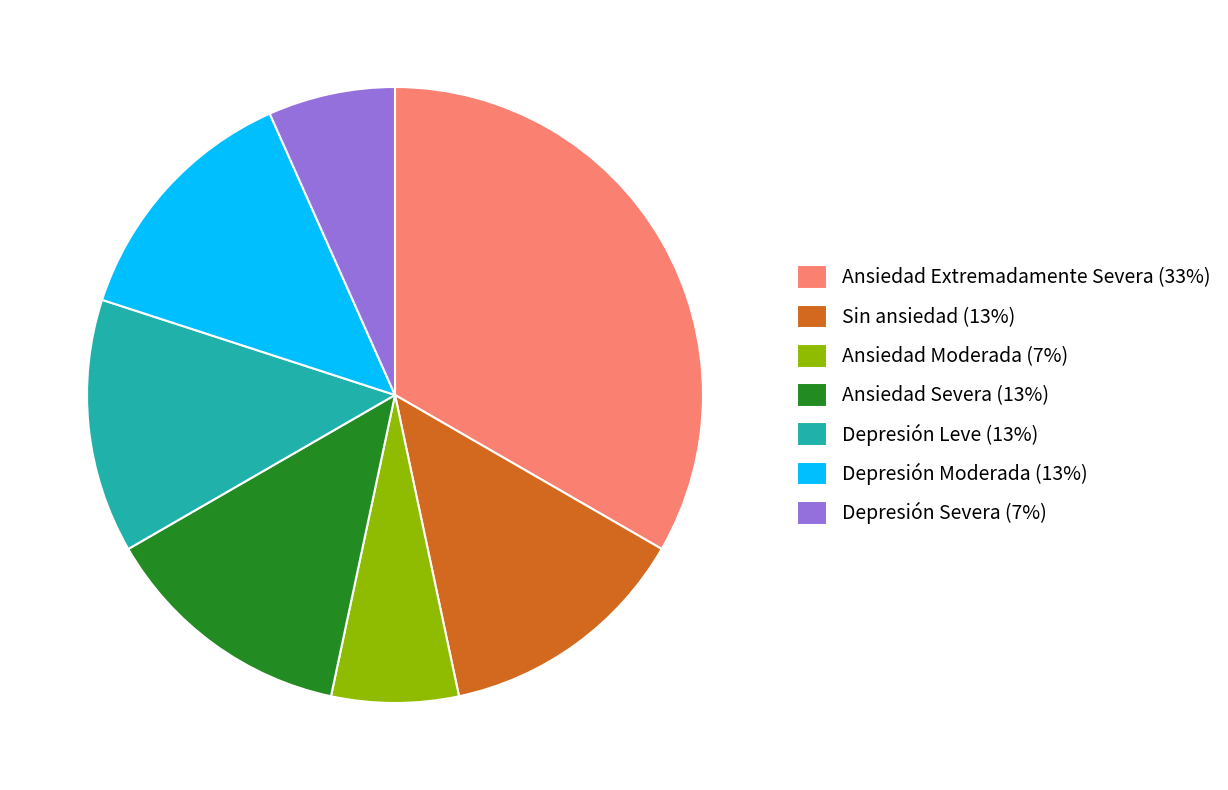

Between Ansiedad Severa (13%) and Ansiedad Extremadamente Severa (33%), which is larger?

Ansiedad Extremadamente Severa (33%)